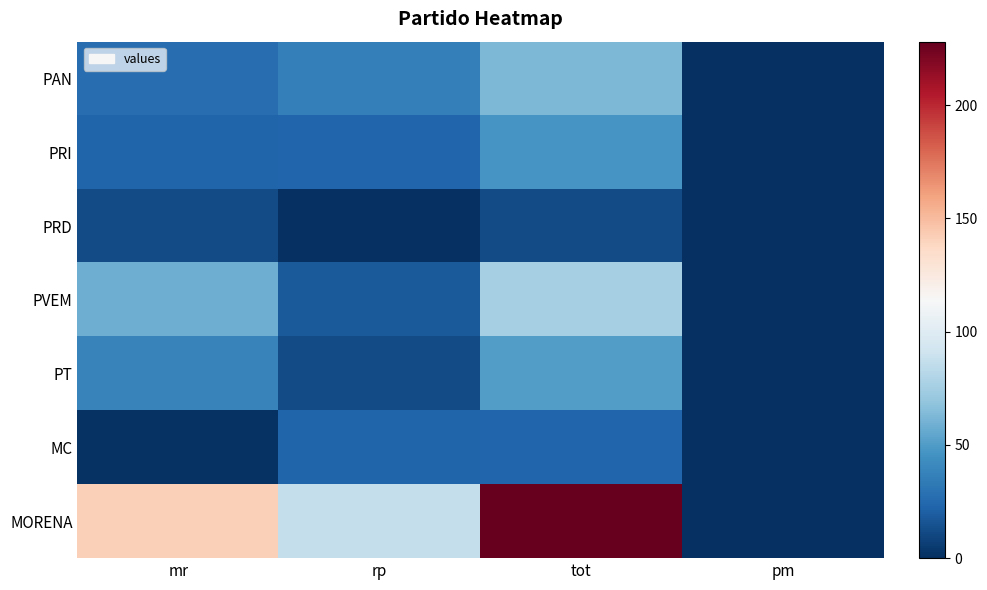

At how many categories does at least one series exceed 171?

1